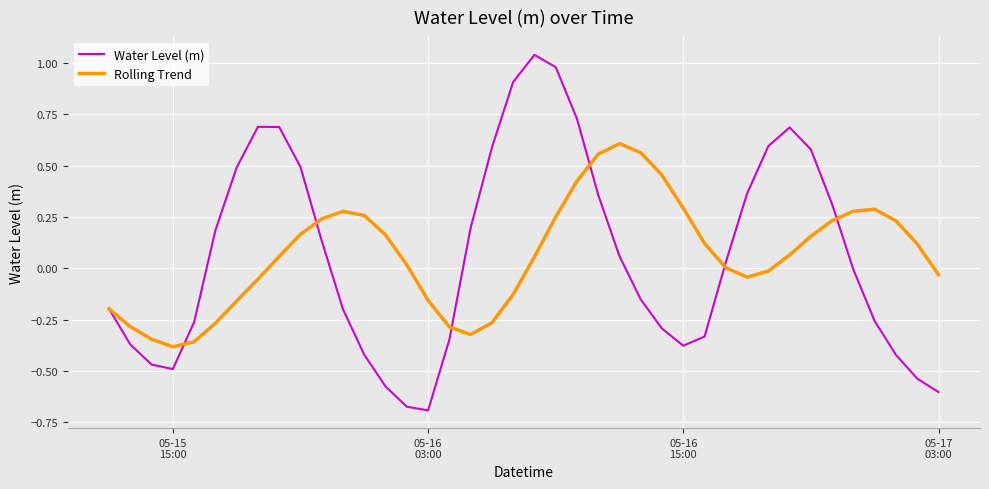

List the series in order of their peak value, highest first.

Water Level (m), Rolling Trend